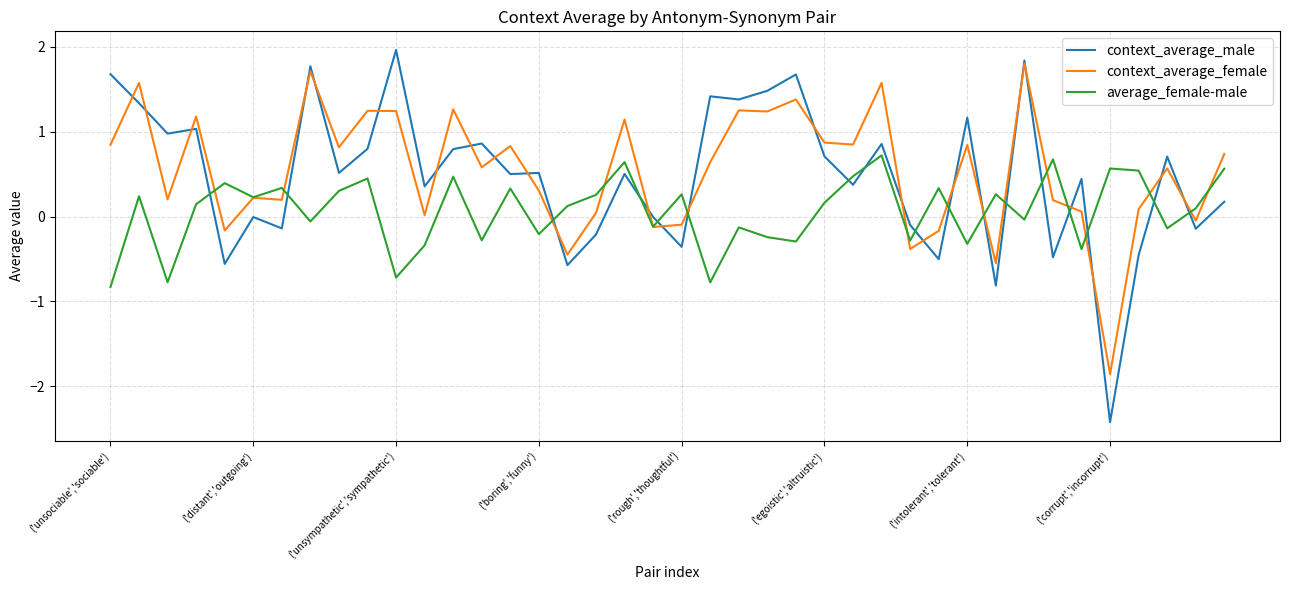

Which series ends up on top after the final intersection of average_female-male and context_average_male?

average_female-male